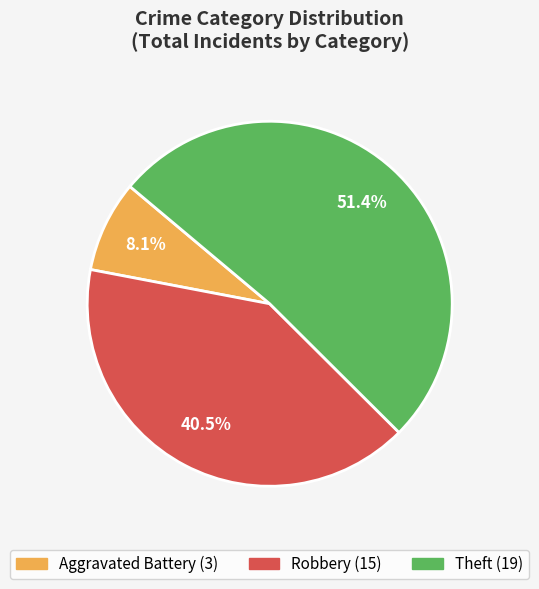

How many slices are in this pie chart?

3